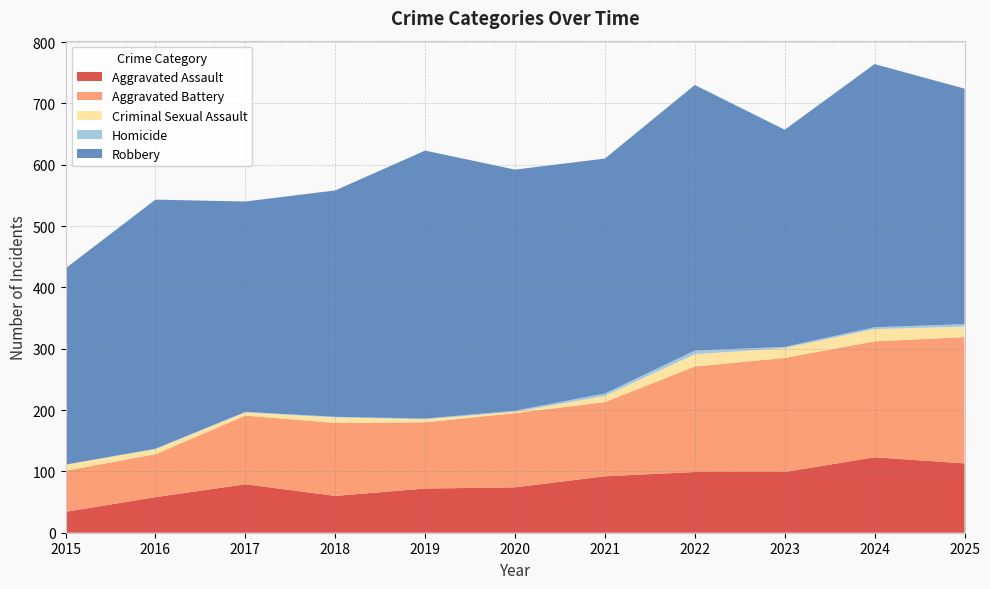

Reading left to right, what are all the values shown in this chart?

Aggravated Assault: 2015=34	2016=58	2017=79	2018=60	2019=72	2020=74	2021=92	2022=99	2023=99	2024=123	2025=113
Aggravated Battery: 2015=67	2016=70	2017=112	2018=119	2019=108	2020=121	2021=121	2022=172	2023=186	2024=189	2025=206
Criminal Sexual Assault: 2015=10	2016=8	2017=5	2018=9	2019=5	2020=2	2021=10	2022=20	2023=16	2024=20	2025=17
Homicide: 2015=0	2016=1	2017=1	2018=1	2019=1	2020=2	2021=4	2022=6	2023=2	2024=3	2025=4
Robbery: 2015=320	2016=406	2017=343	2018=369	2019=437	2020=393	2021=383	2022=433	2023=354	2024=429	2025=384